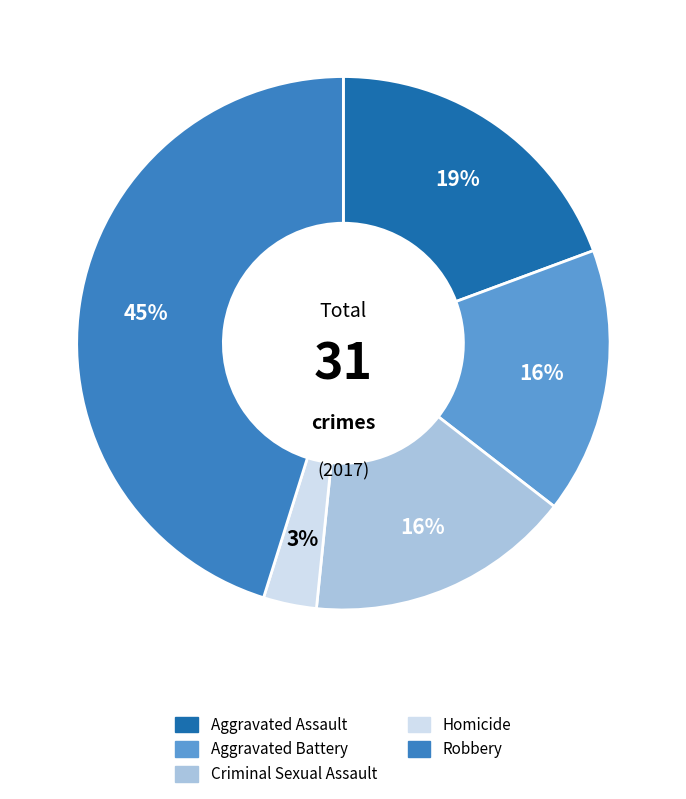

To the nearest percent, what percentage of the pie is Aggravated Assault?

19%